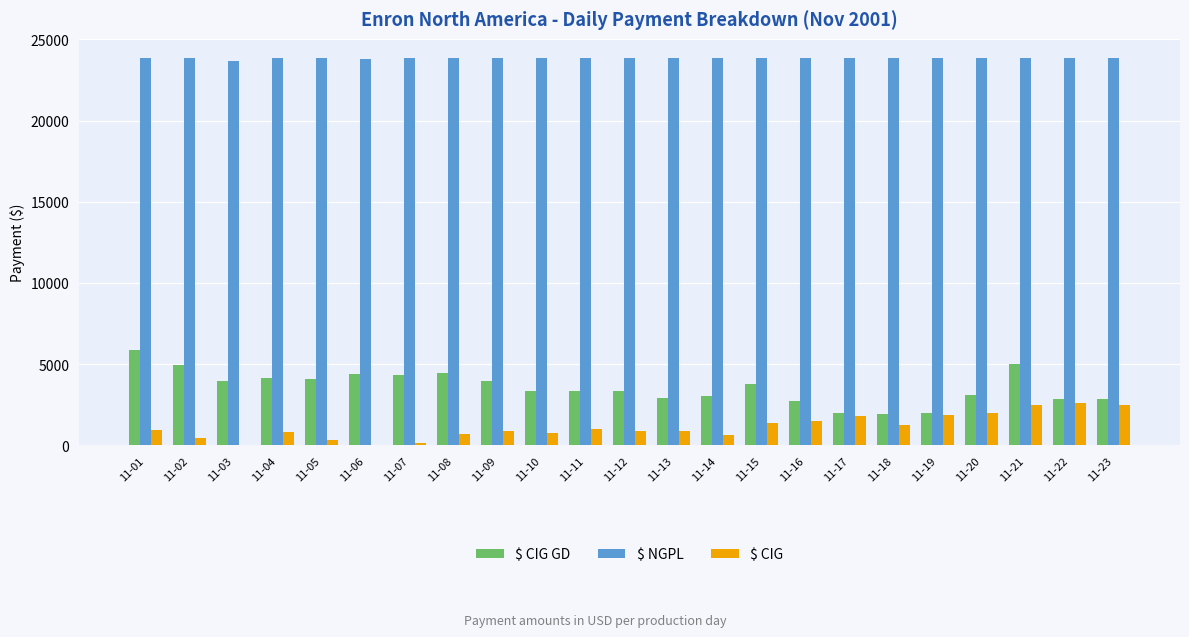

The value of $ CIG GD at 11-16 is 4055.1. True or false?

False